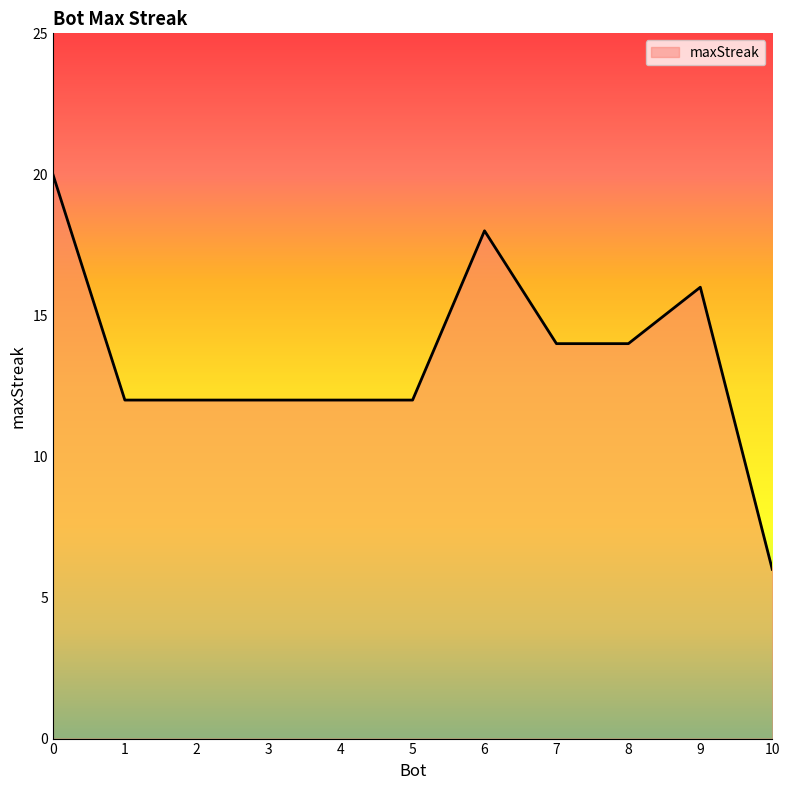

Which has a higher value, 10 or 1?

1